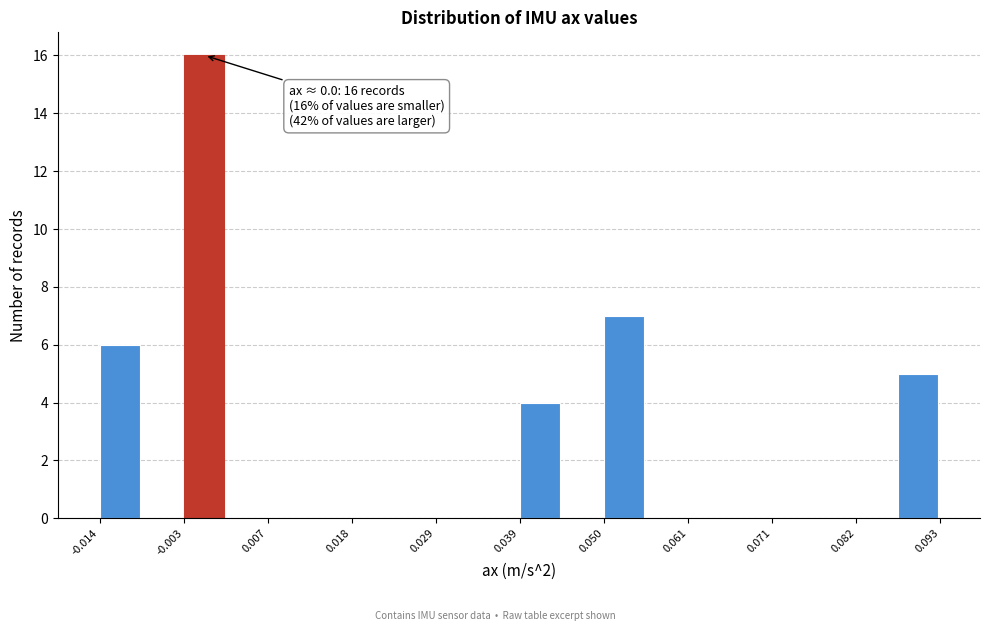

Around what value on the x-axis is the tallest bar? Give the approximate position of its centre, as read against the axis.

0.000